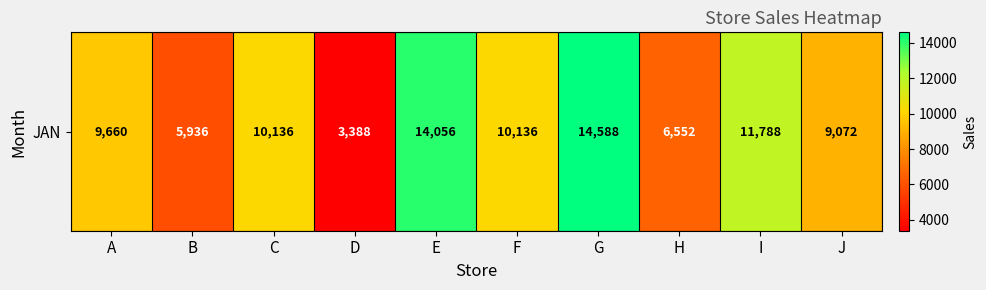

Which has a higher value, C or E?

E